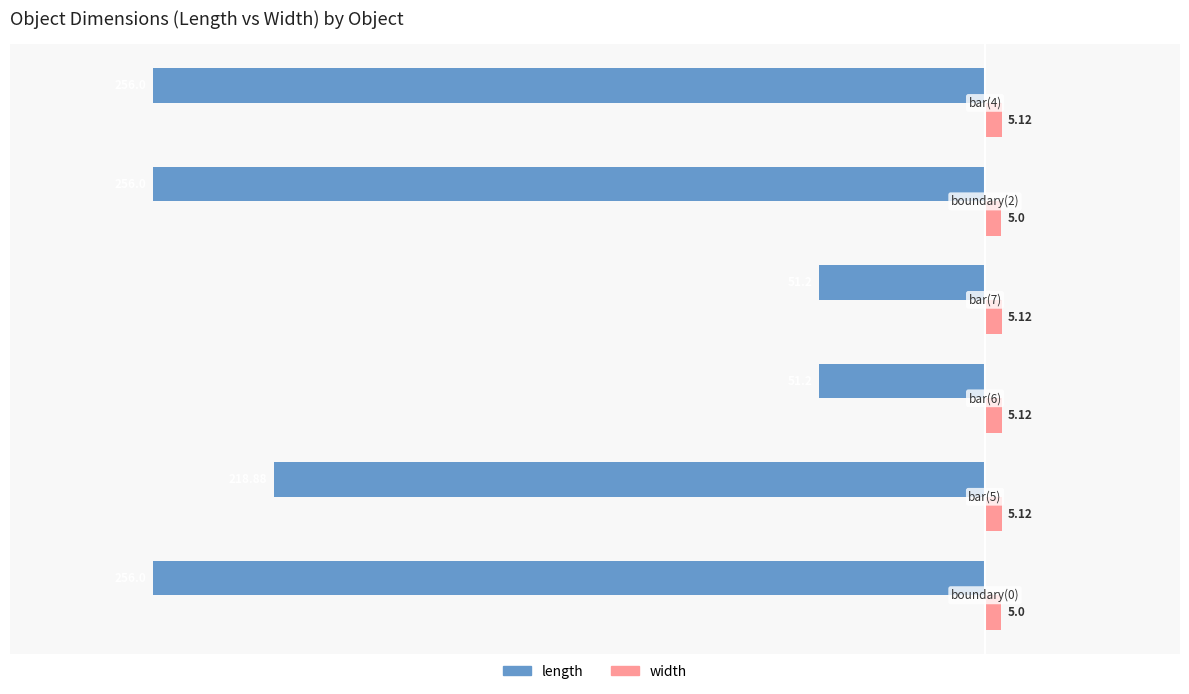

How many width values are between 5 and 6?

6